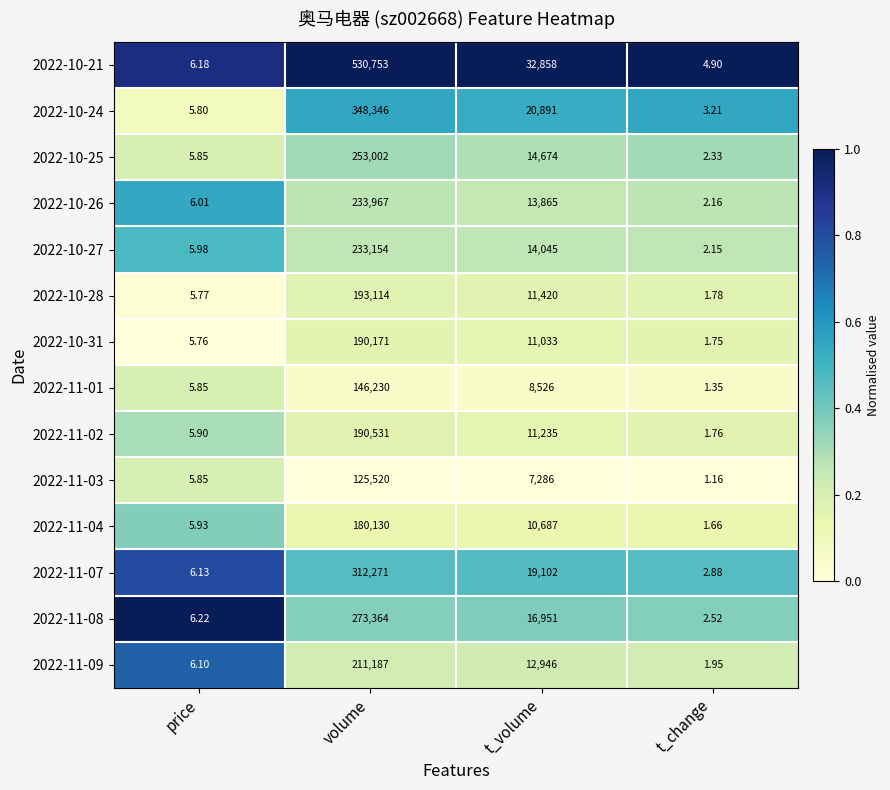

List the labels in order of 2022-10-21 value, largest first.

volume, t_volume, price, t_change